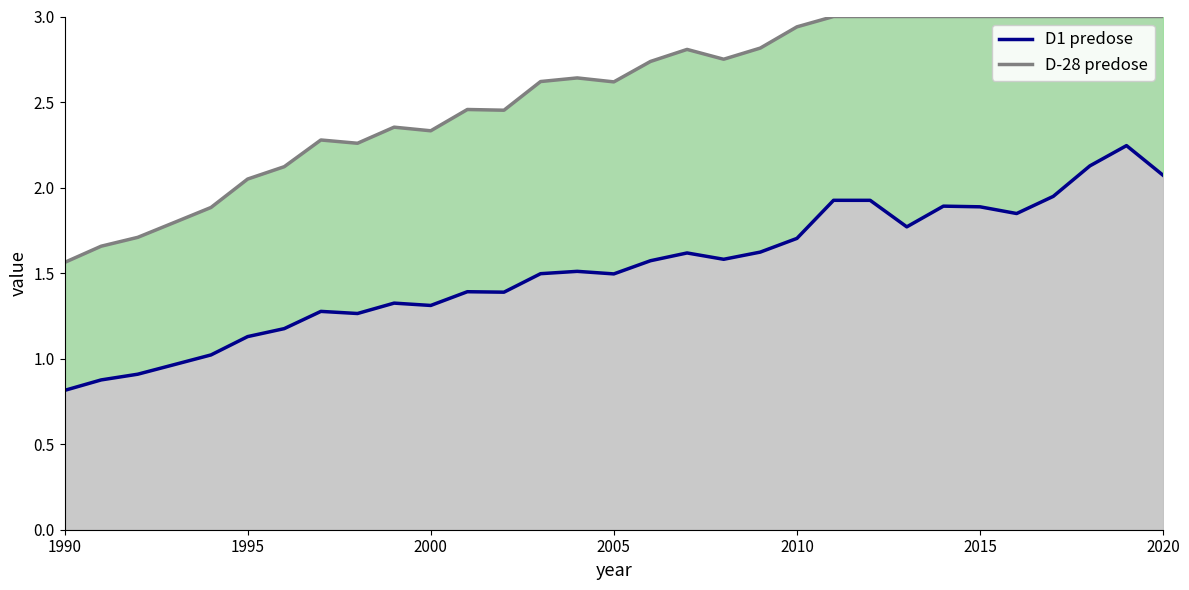

Count the number of categories in the chart.

31